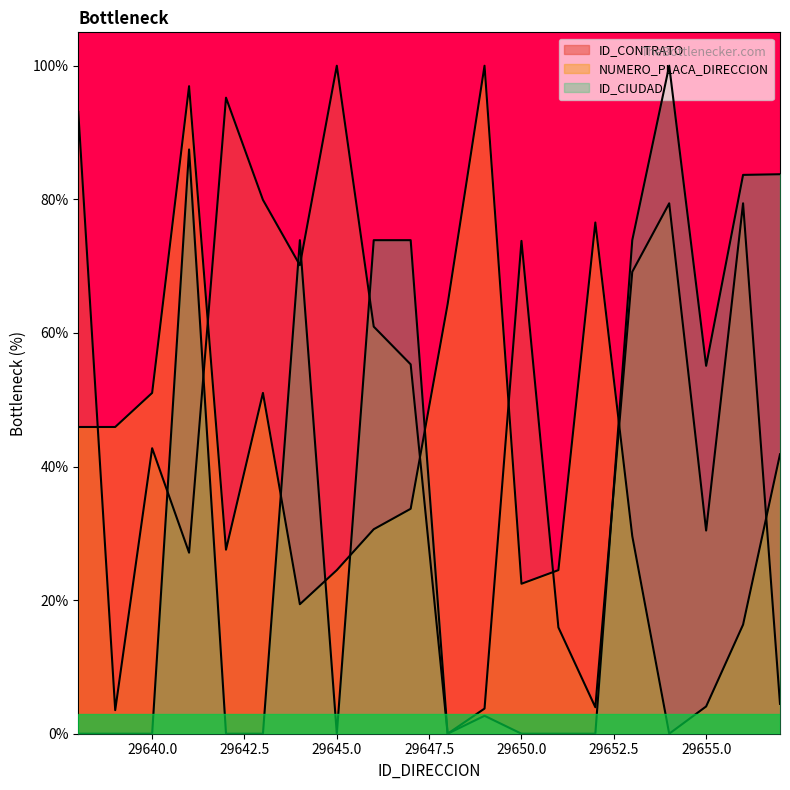

At which label does ID_CIUDAD reach its minimum?

29638